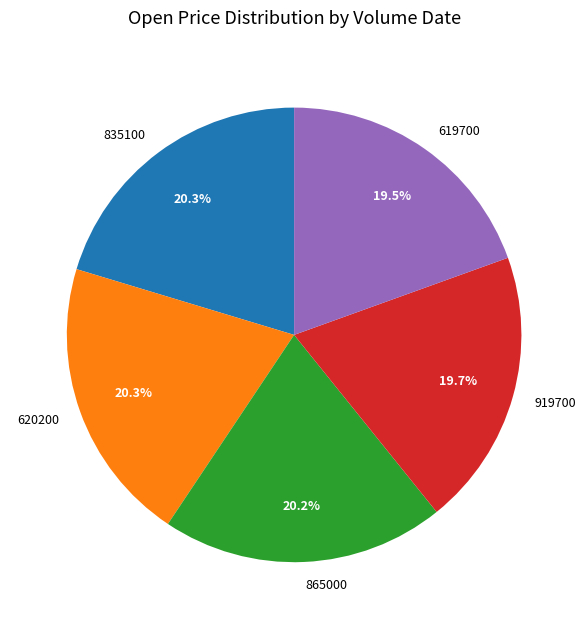

The 620200 slice represents 6% of the pie. True or false?

False